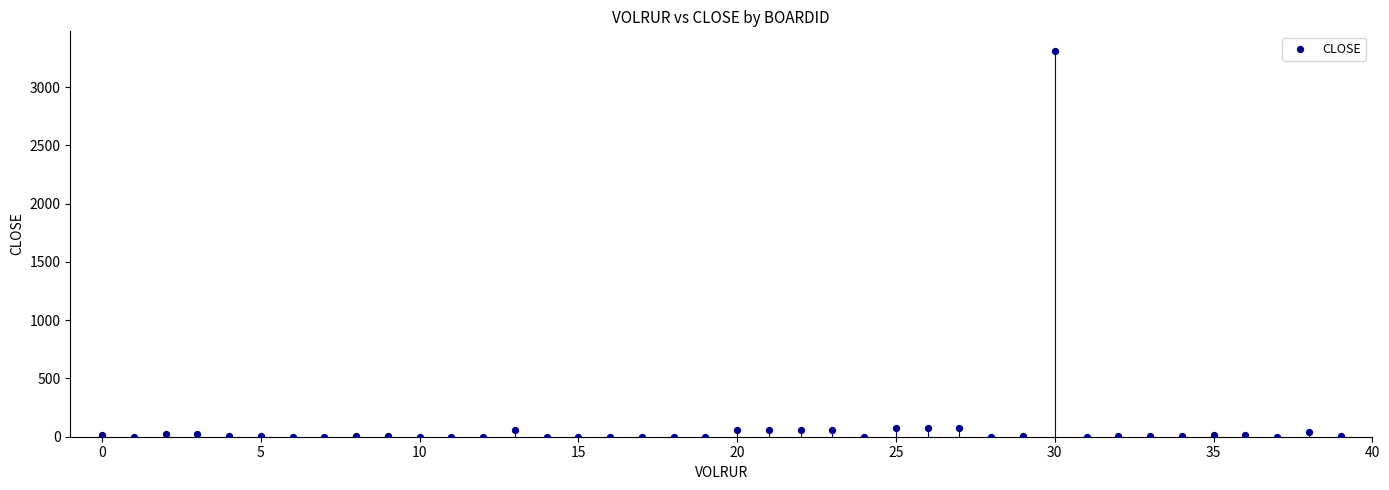

What is the range of Y values (max minus min)?

3314.0